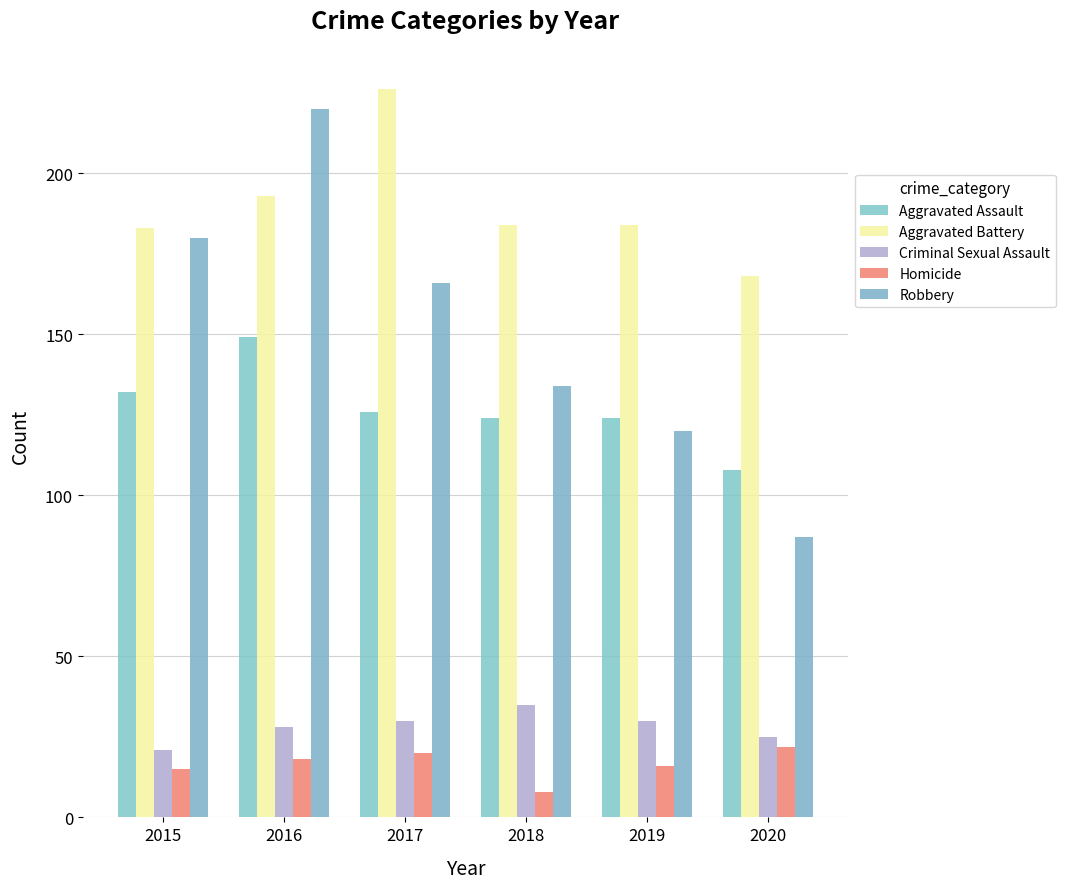

Between 2018 and 2016, which is larger?

2016